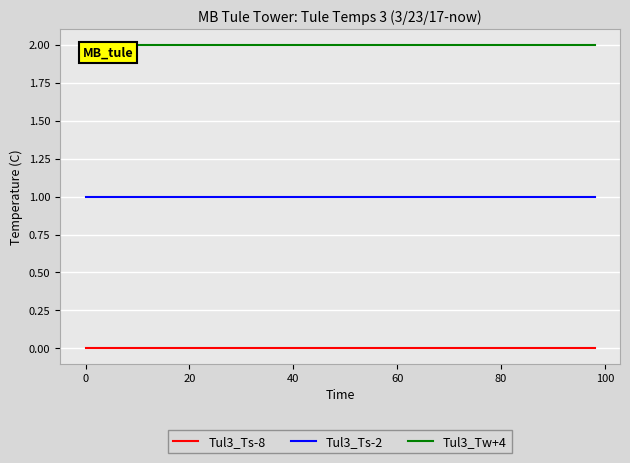

Which series has the largest total across all categories?

Tul3_Tw+4